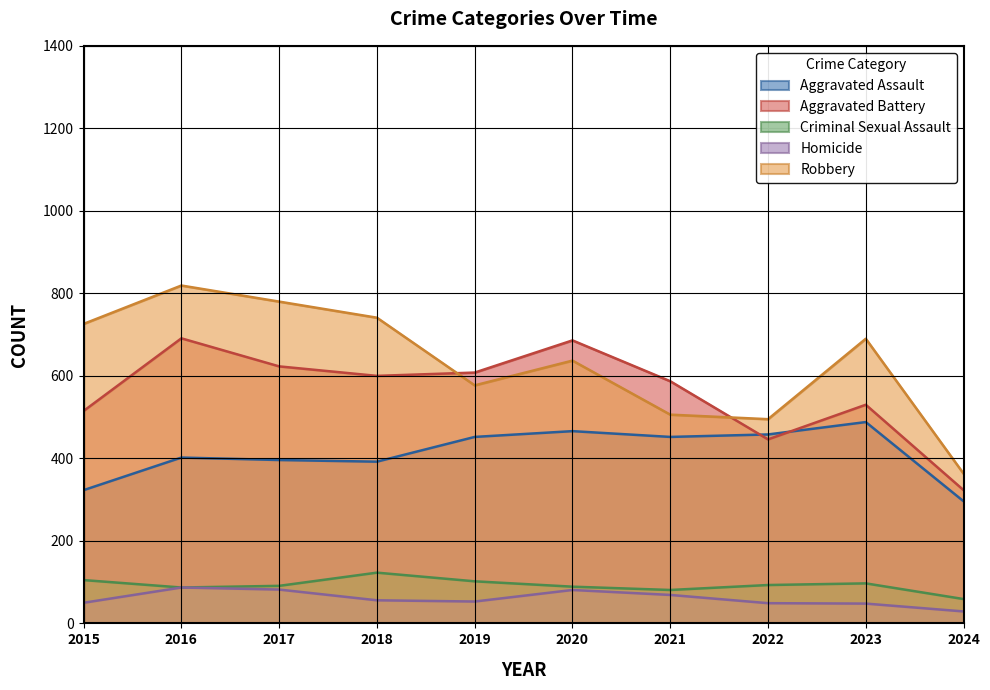

Which series has the widest spread of values?

Robbery